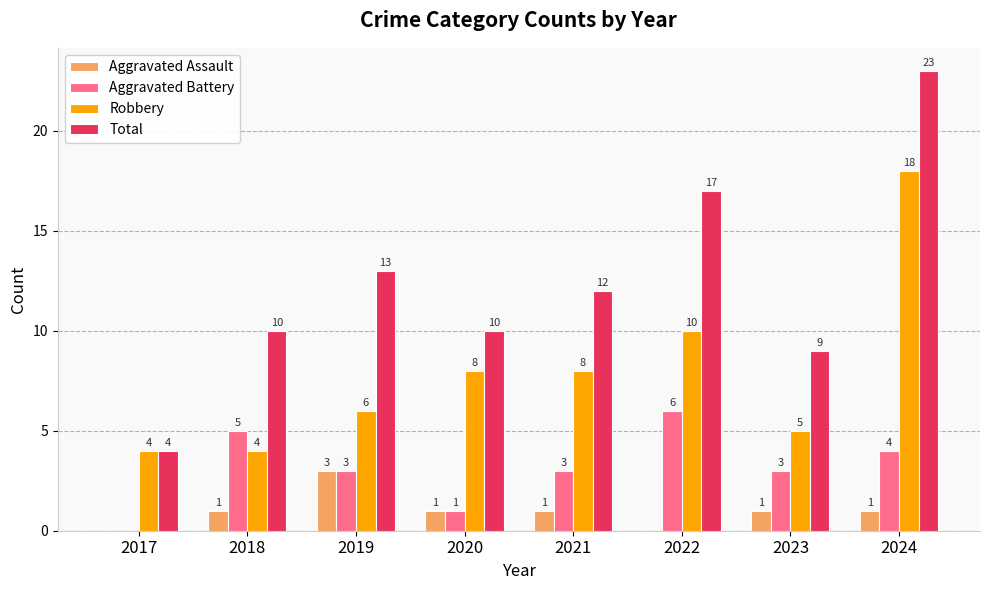

At which label does Total reach its peak?

2024